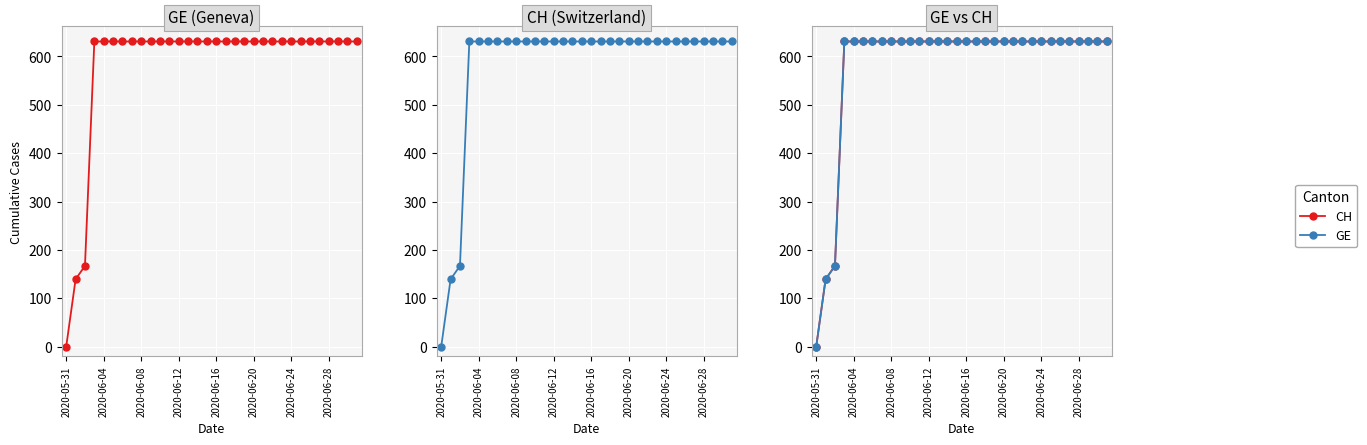

The CH series shows 852 at 2020-06-24. True or false?

False